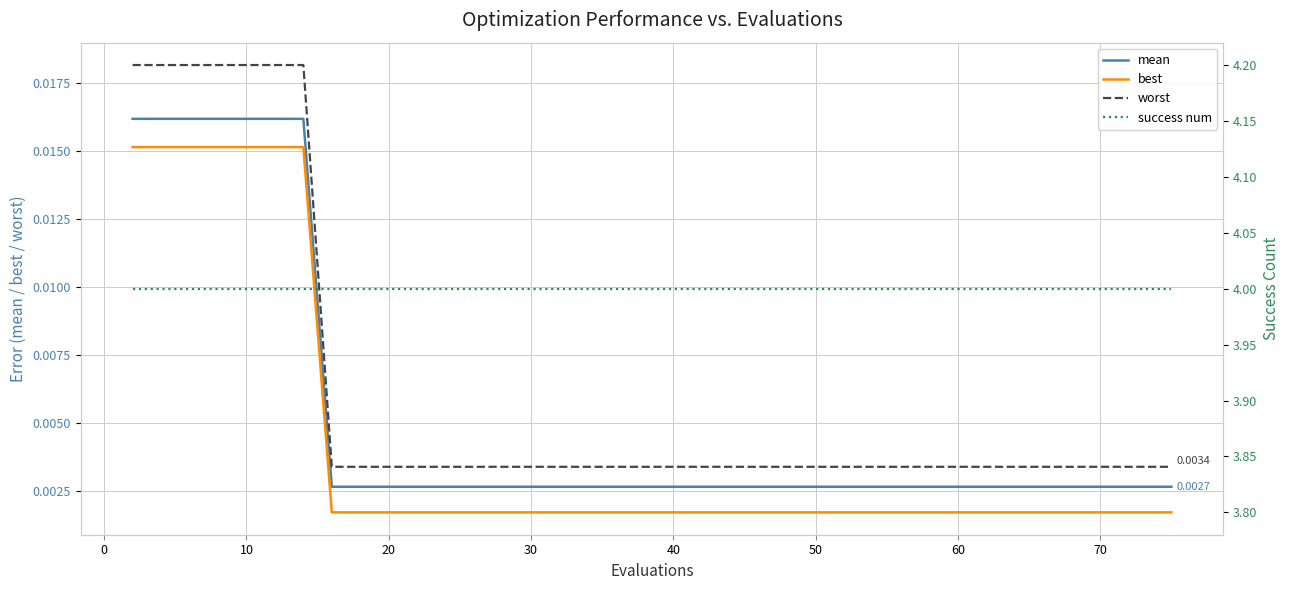

Which series has the largest total across all categories?

success num